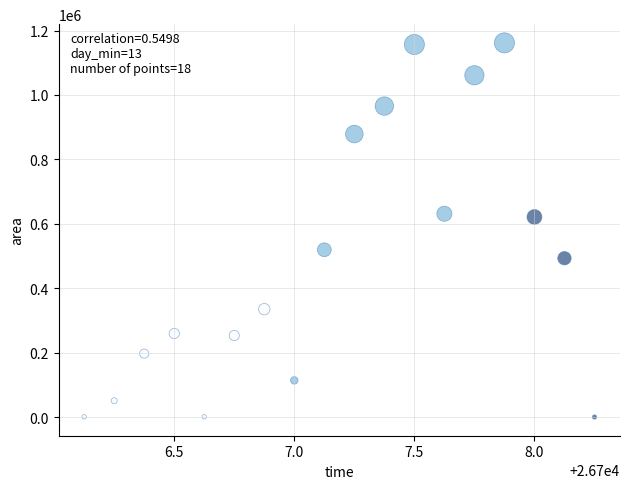

What is the range of Y values (max minus min)?

1161875